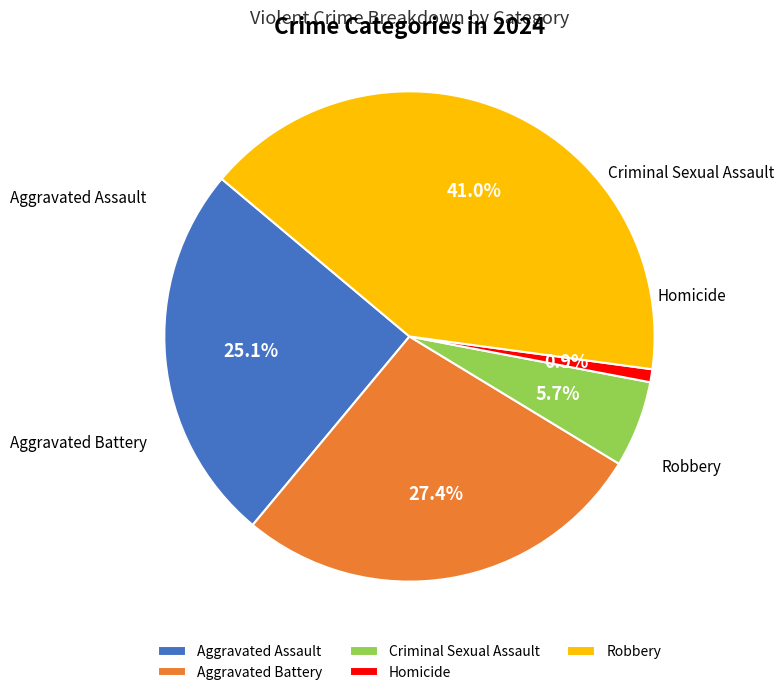

What is the largest slice in the pie chart?

Robbery